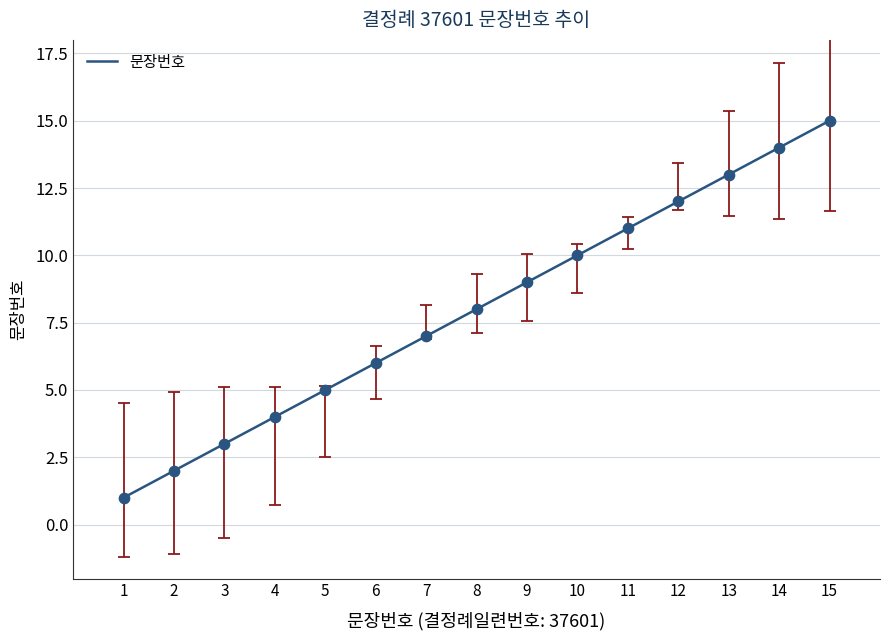

Between 9 and 15, which is larger?

15